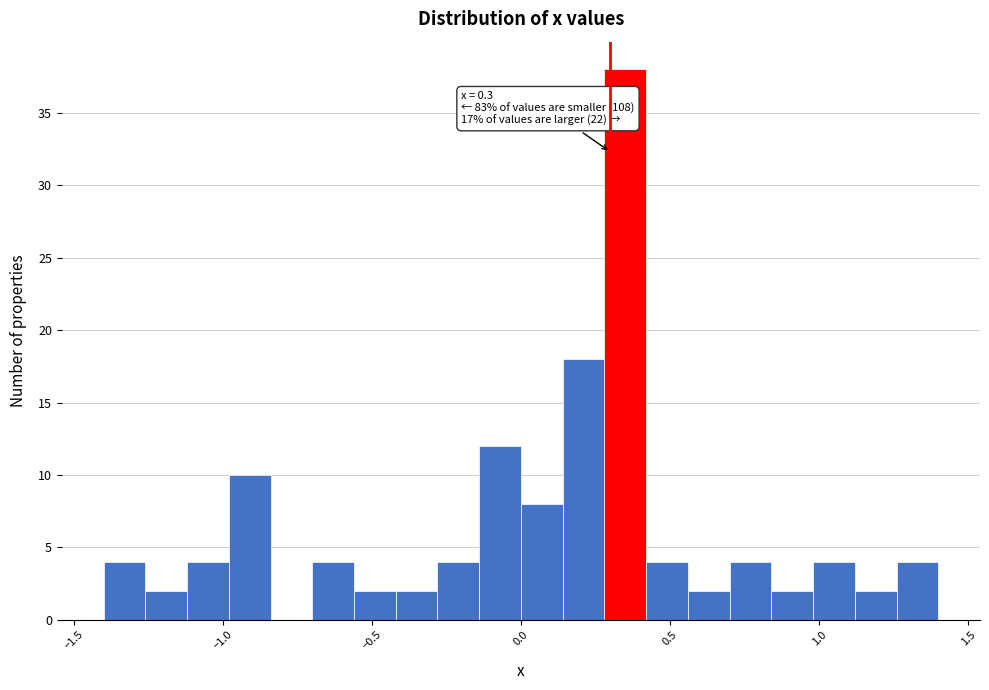

Around what value on the x-axis is the tallest bar? Give the approximate position of its centre, as read against the axis.

0.35